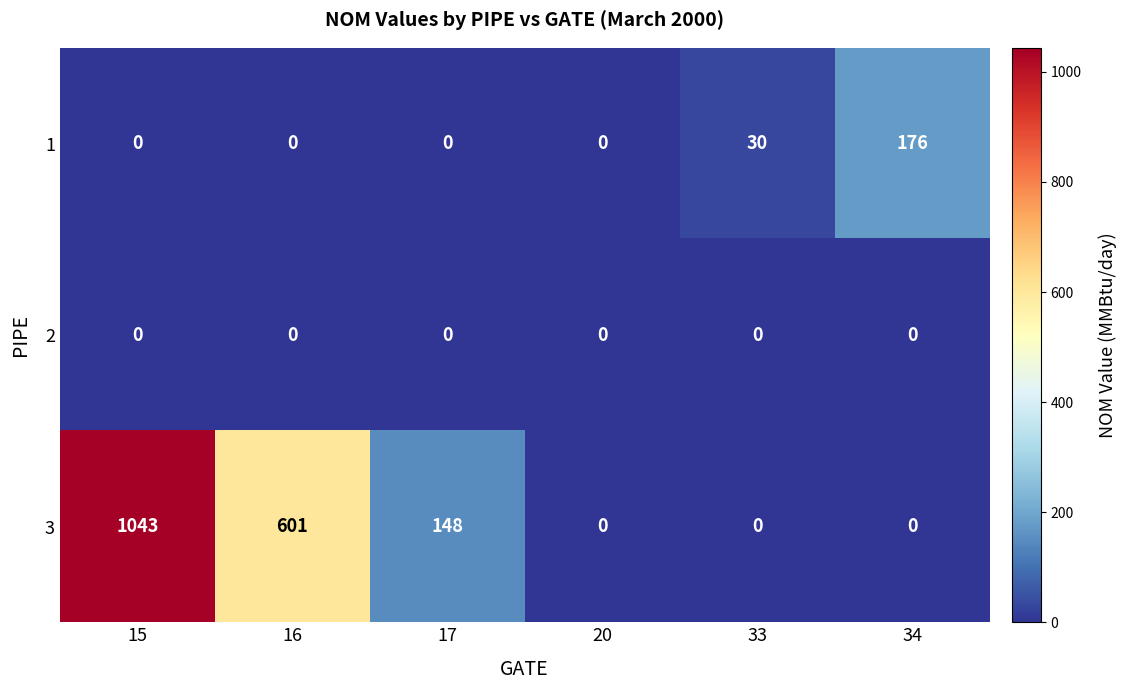

Reading left to right, extract all data points from this chart.

1: 15=0	16=0	17=0	20=0	33=30	34=176
2: 15=0	16=0	17=0	20=0	33=0	34=0
3: 15=1043	16=601	17=148	20=0	33=0	34=0